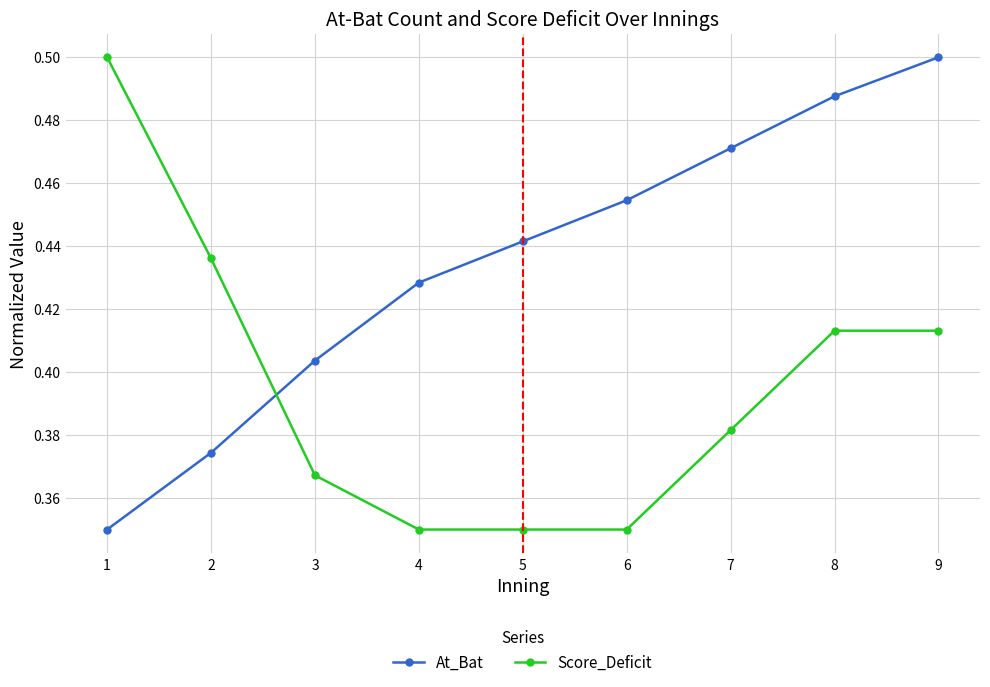

The Score_Deficit series shows 0.2 at 9. True or false?

False